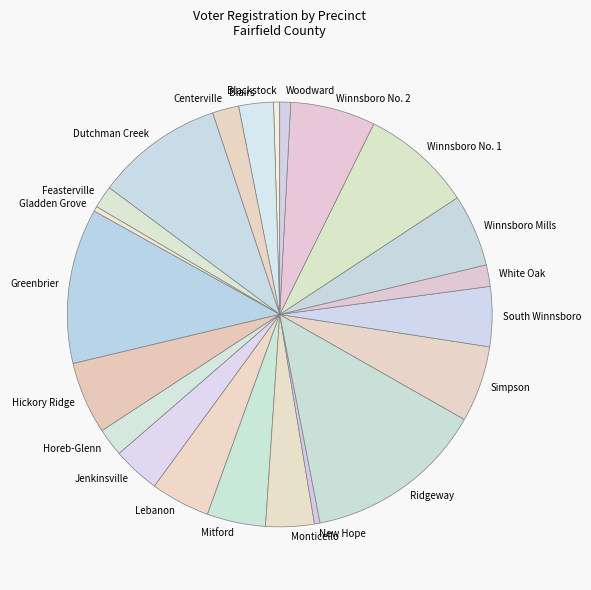

Which category has the biggest portion of the pie?

Ridgeway